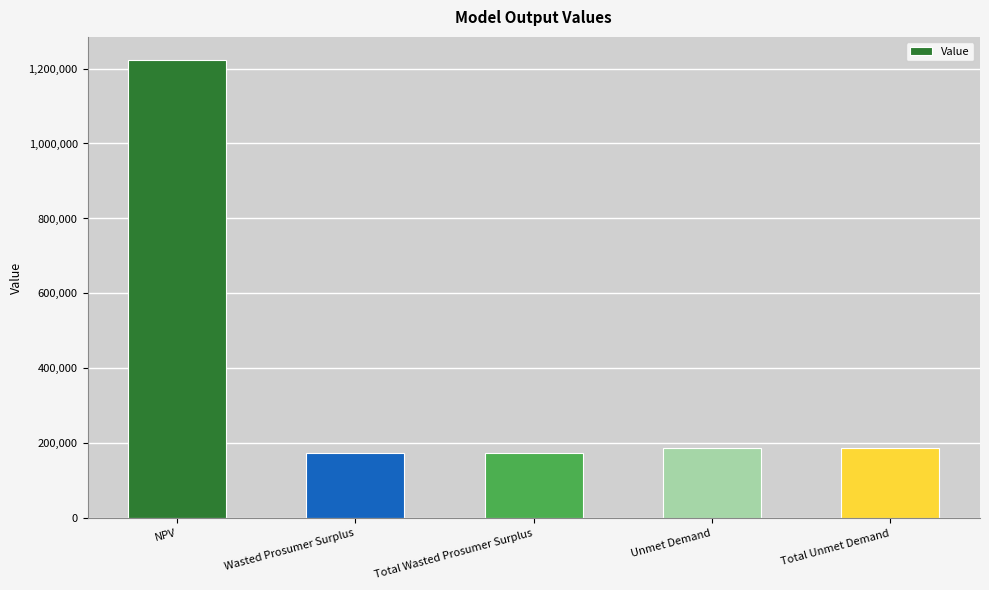

What is the value of the 3rd bar from the left?

173398.7